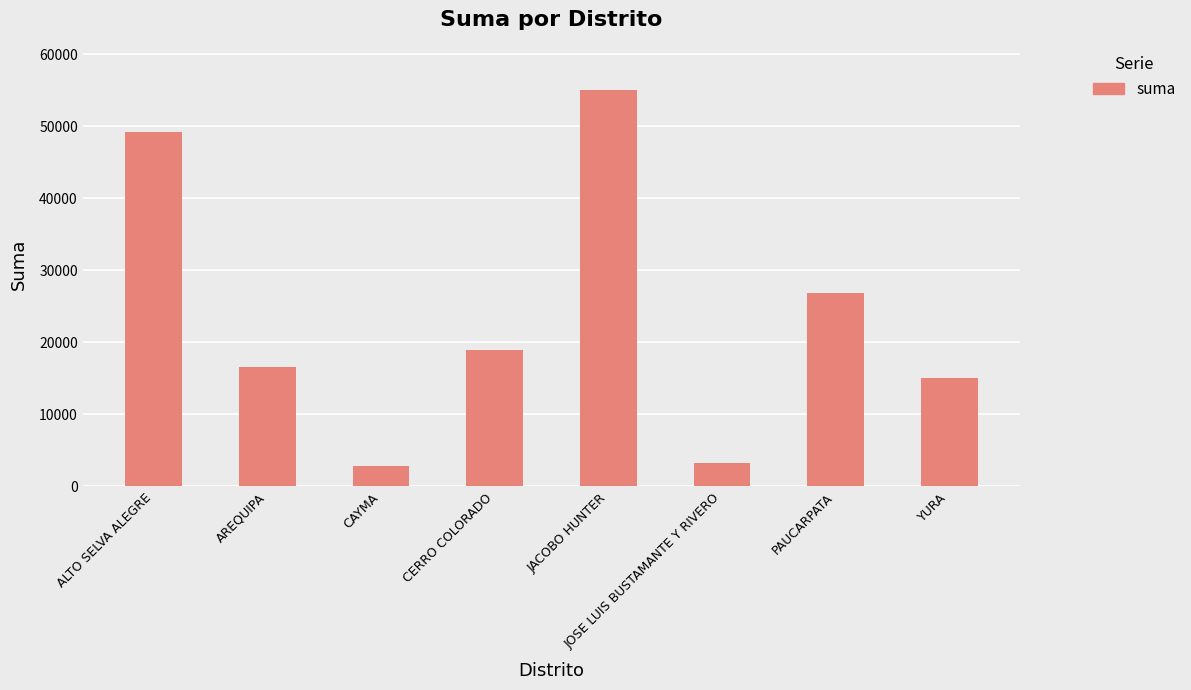

What is the label of the 5th bar from the left?

JACOBO HUNTER